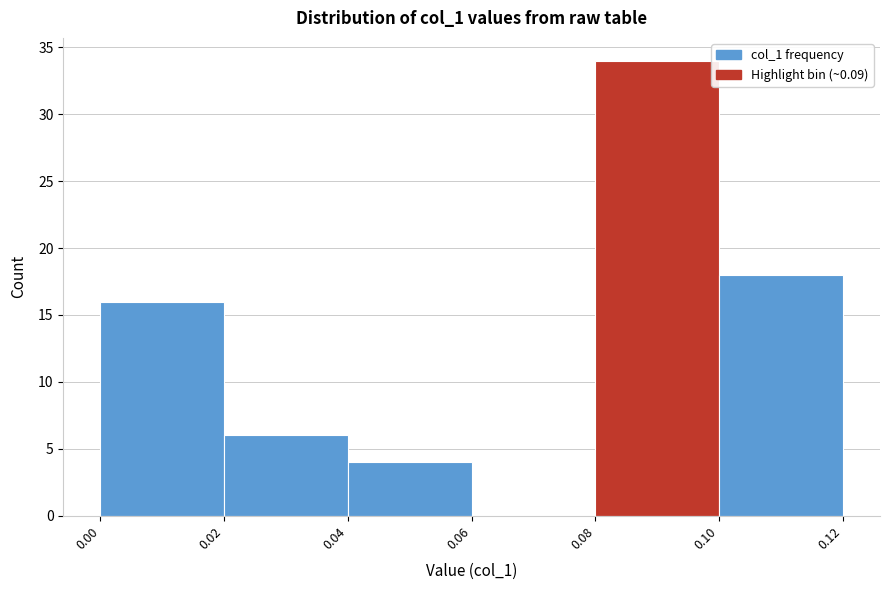

How tall is the bar that spans 0.10 to 0.12 on the x-axis? The values are not printed on the chart, so give them approximately, as read against the axis.

18